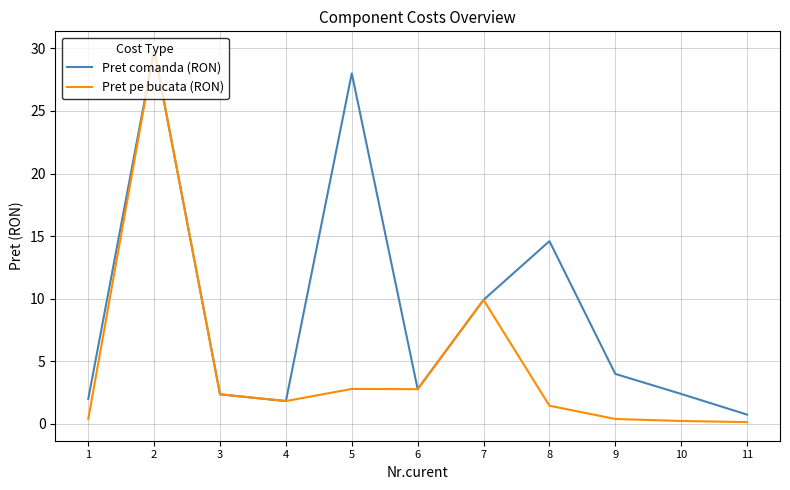

Read the Pret pe bucata (RON) value at 4.

1.8